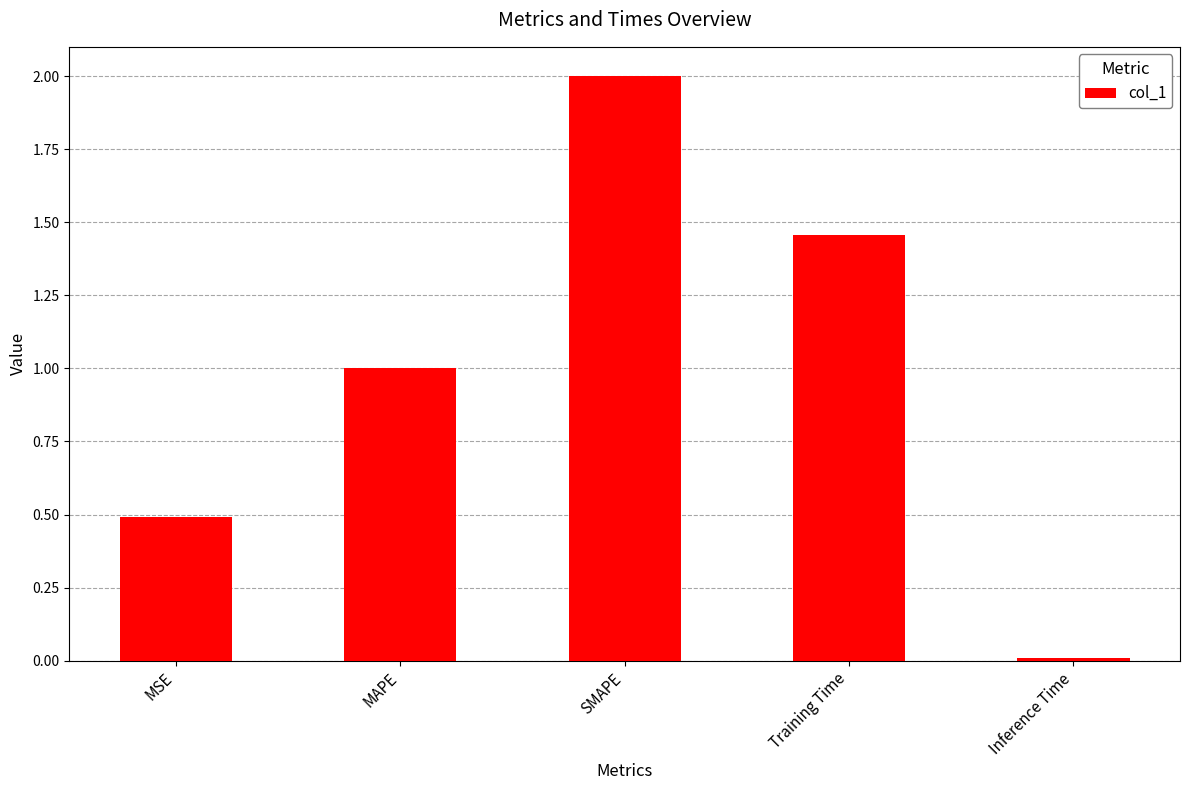

What is the greatest value displayed?

2.0